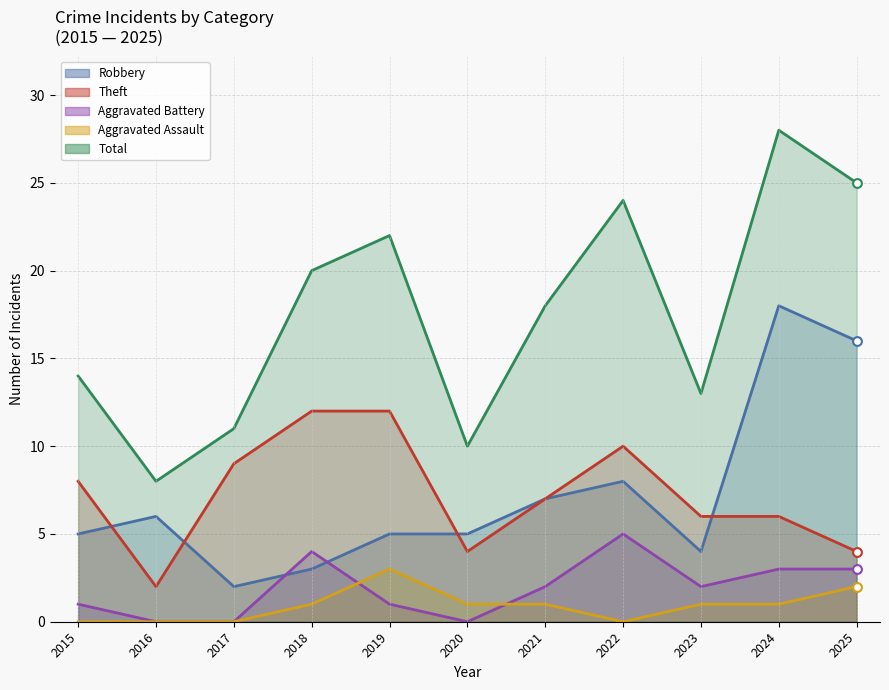

Which series has the widest spread of Y values?

Total